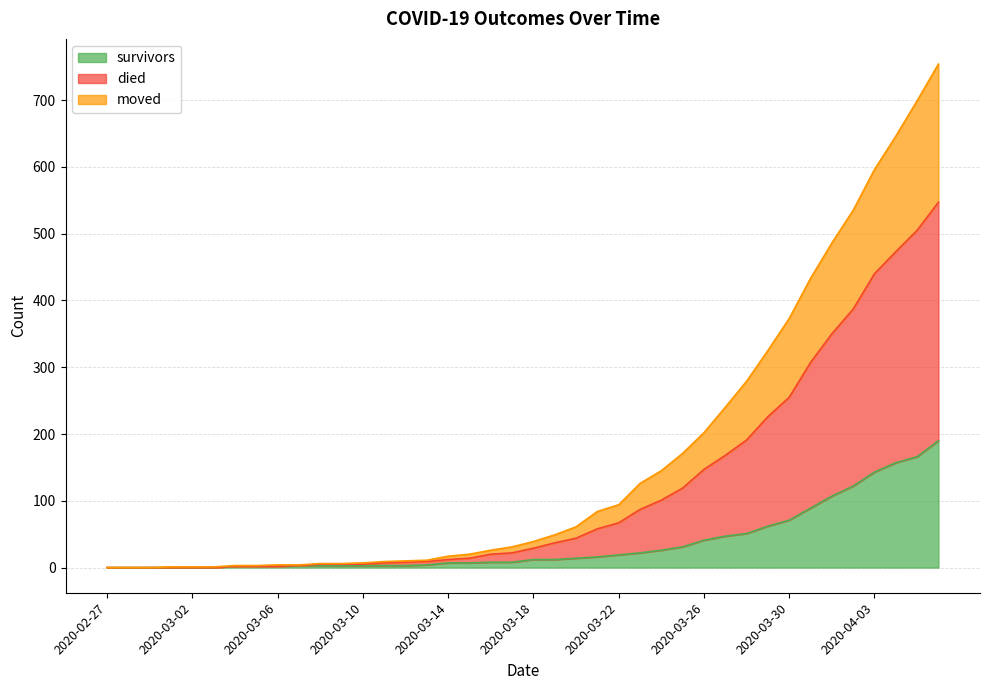

Is it true that died equals 6 at 2020-03-09?

True